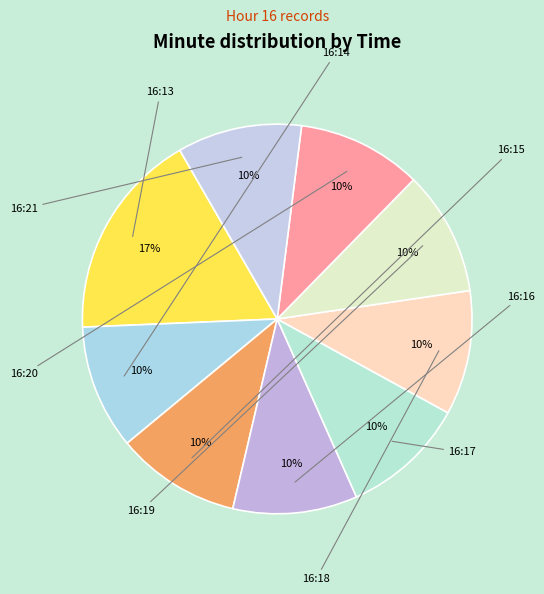

To the nearest percent, what is the difference between the largest and smallest slice percentages?

7%